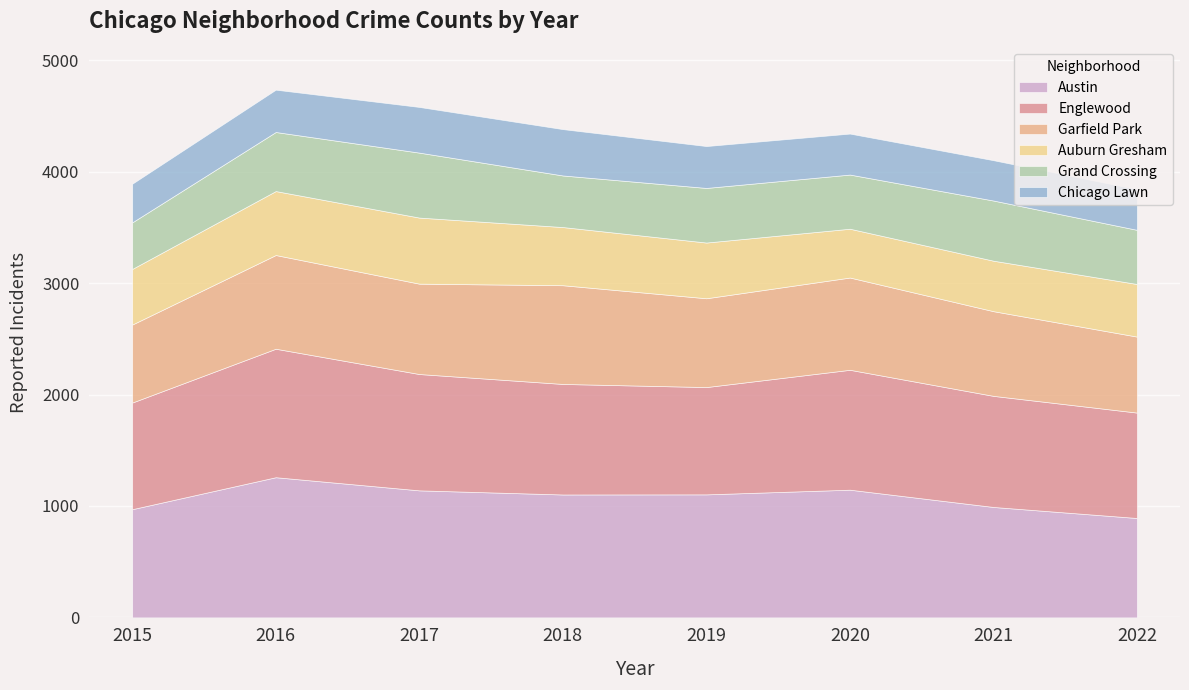

What are all the series names shown in the legend?

Austin, Englewood, Garfield Park, Auburn Gresham, Grand Crossing, Chicago Lawn